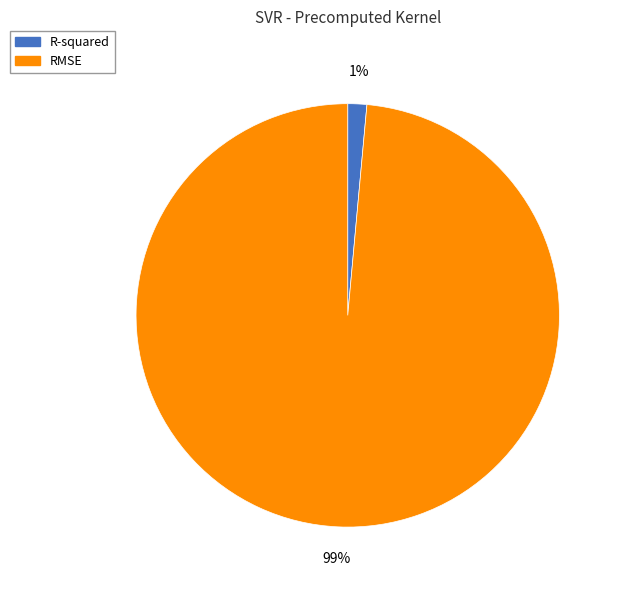

True or false: R-squared accounts for 1% of the total.

True